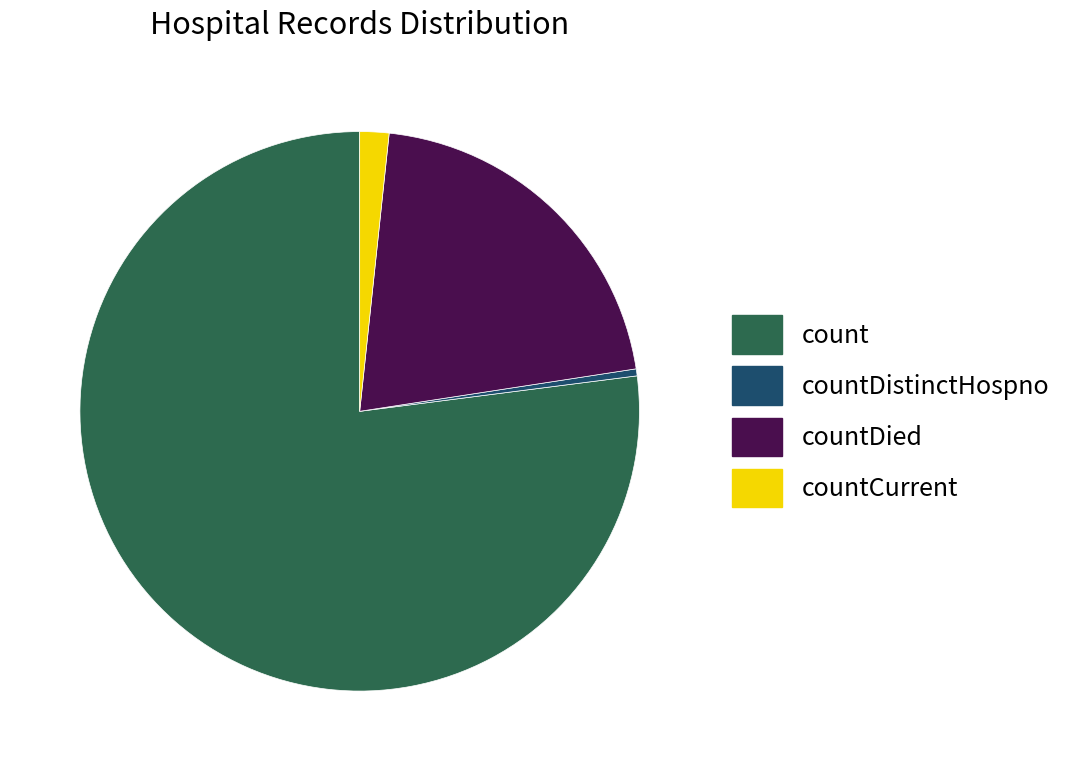

Rank the categories by value from lowest to highest.

countDistinctHospno, countCurrent, countDied, count